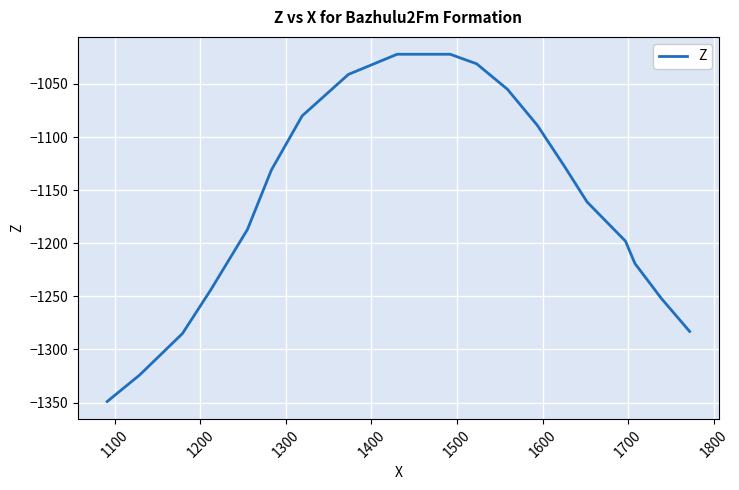

What is the difference between the maximum and minimum values?

327